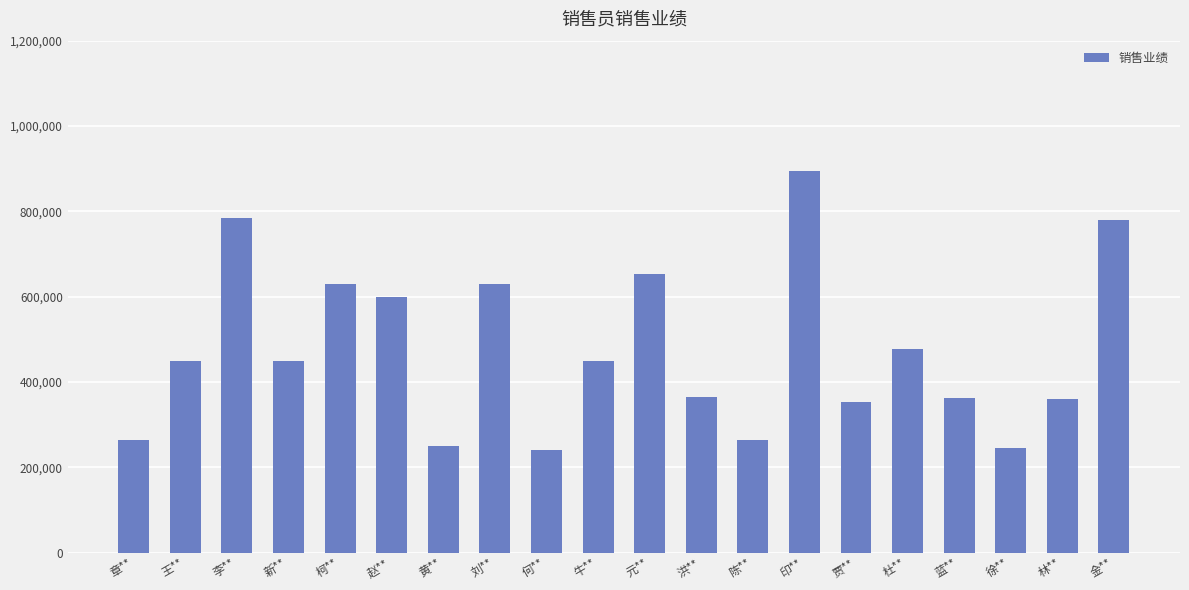

What is the change in value from 王** to 洪**?

-86000